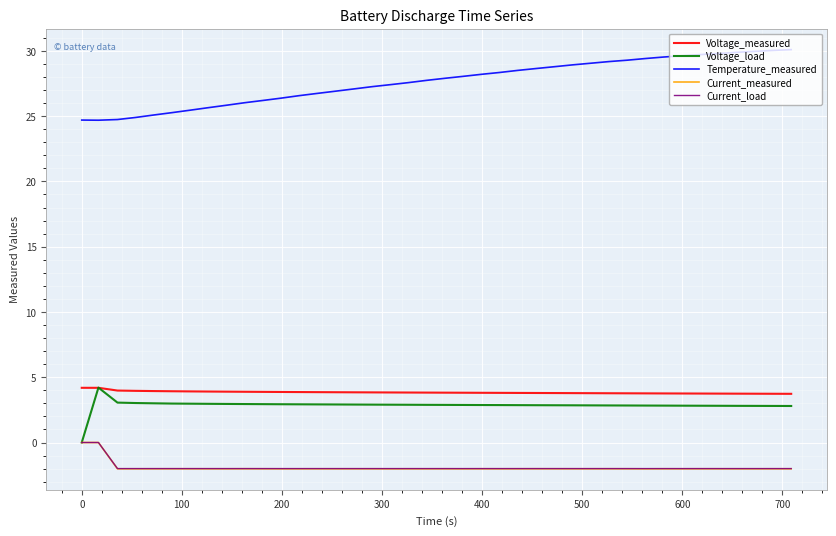

True or false: Temperature_measured and Current_measured intersect in this chart.

False